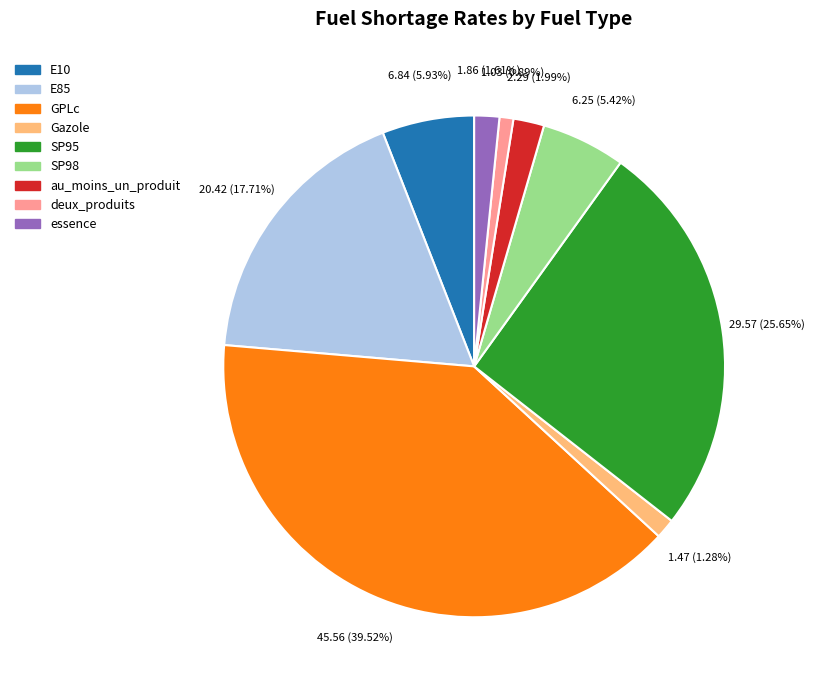

To the nearest percent, what is the average slice percentage?

11%